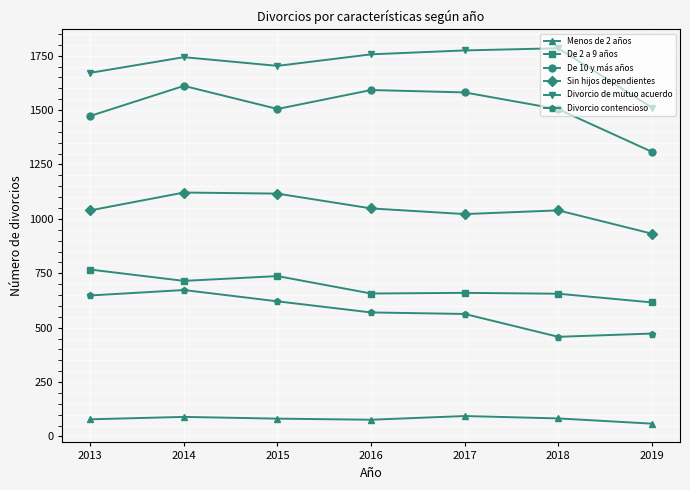

Rank the series by their maximum value, from lowest to highest.

Menos de 2 años, Divorcio contencioso, De 2 a 9 años, Sin hijos dependientes, De 10 y más años, Divorcio de mutuo acuerdo